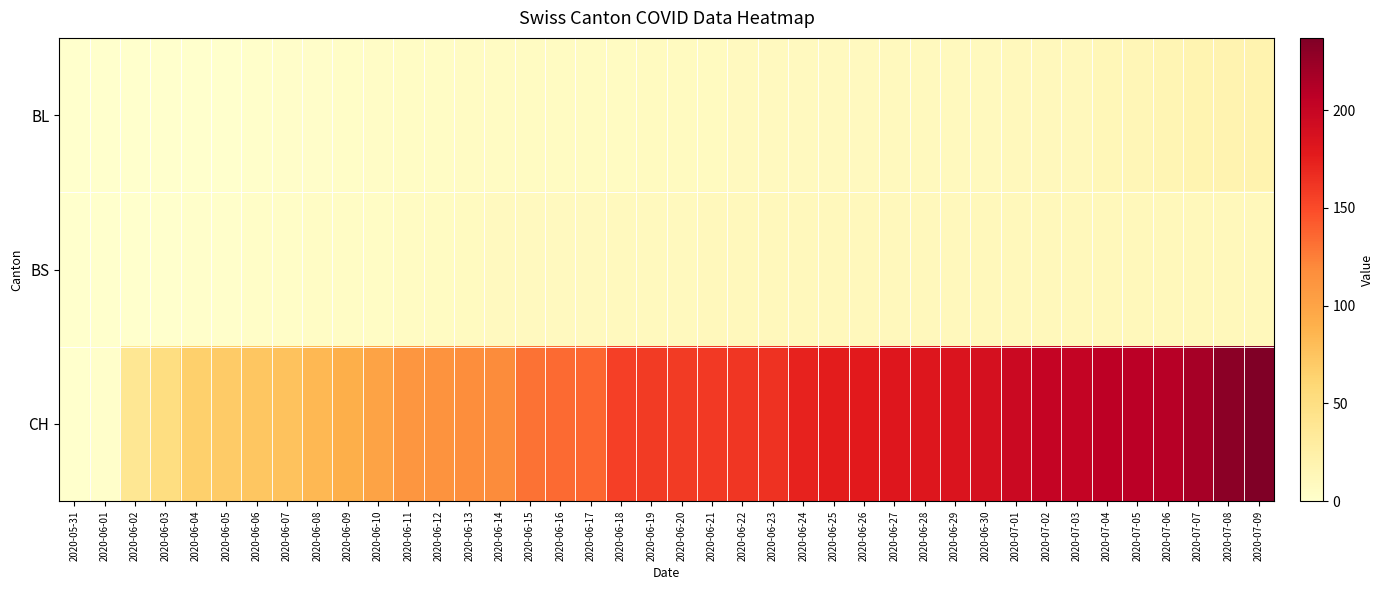

Between 2020-06-06 and 2020-06-11, which series saw the biggest shift?

CH